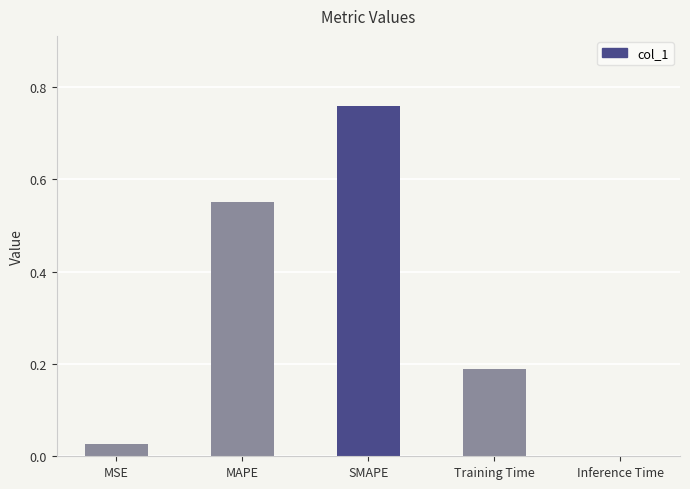

Count the number of data series in this chart.

1